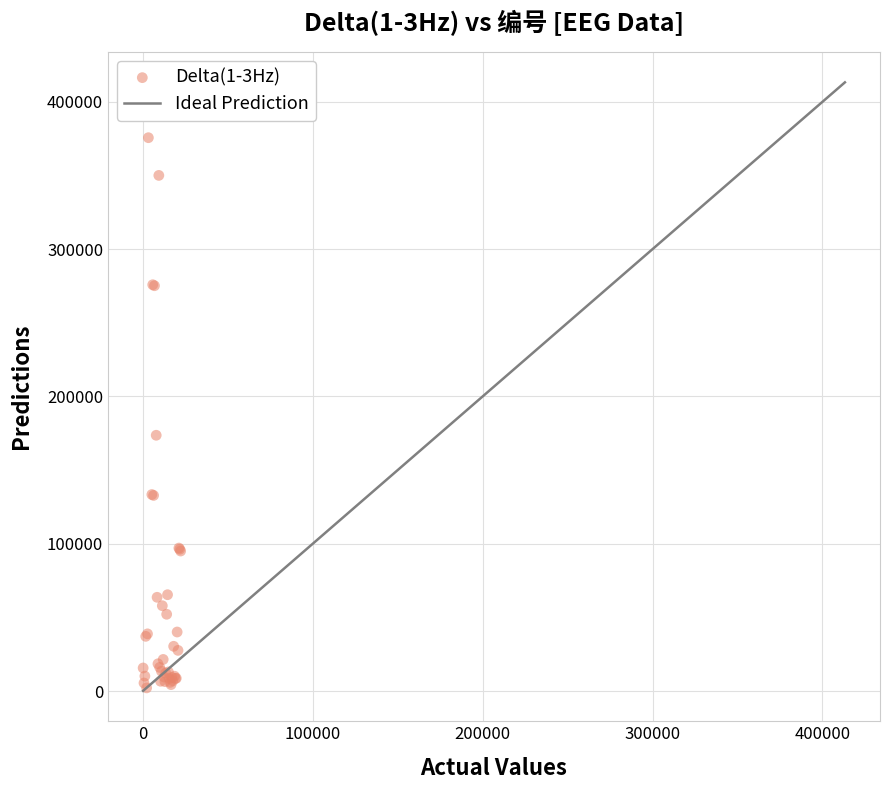

What Y value in the scatter plot is closest to 188940?

173687